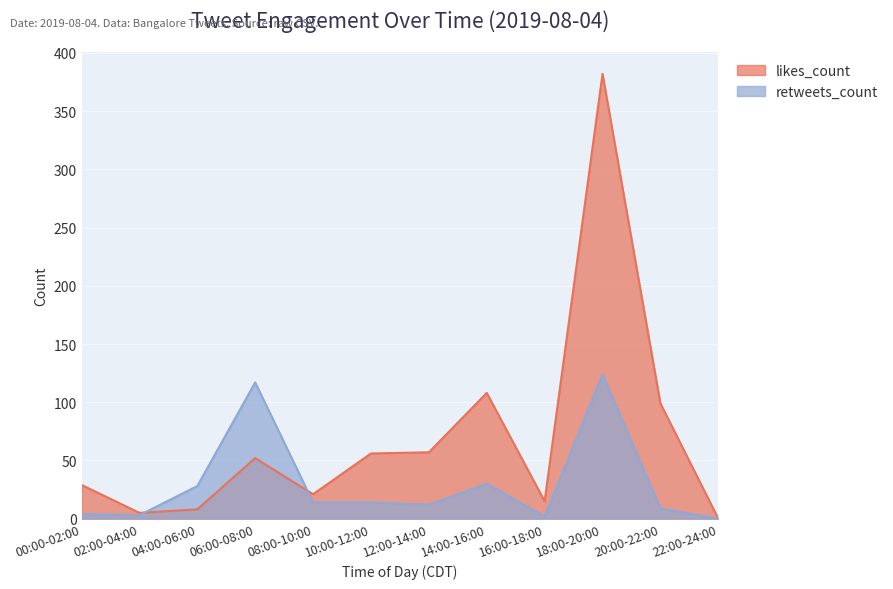

Which series has the largest range (max minus min)?

likes_count